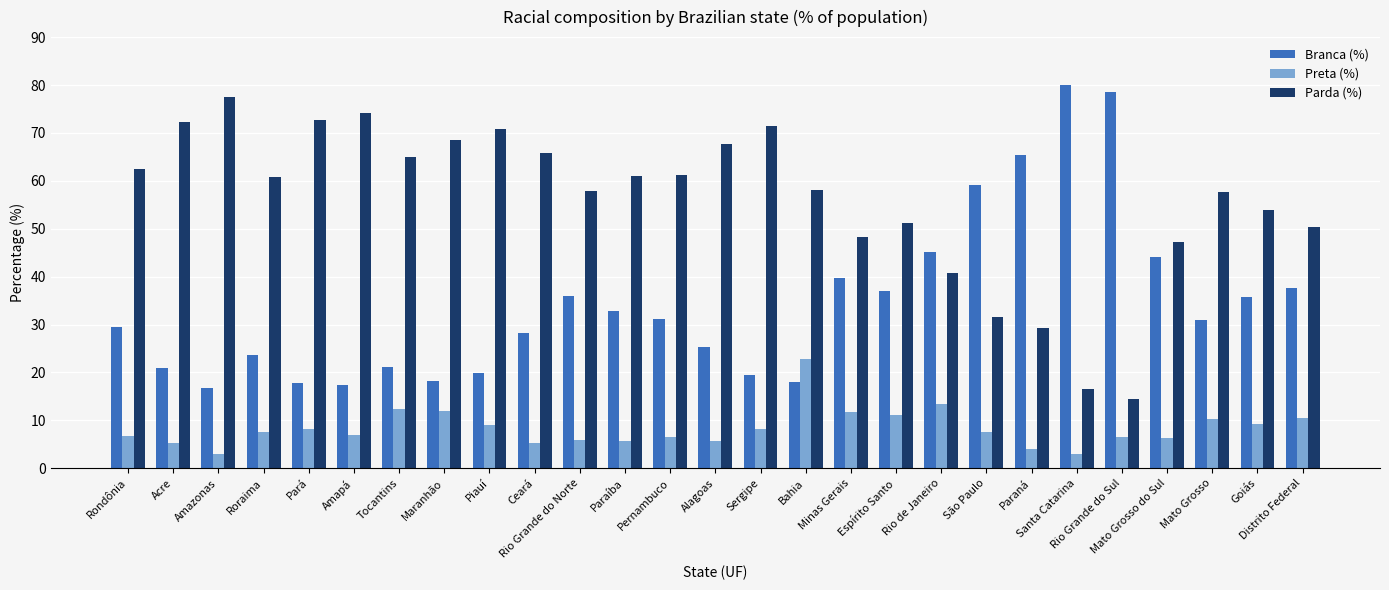

Is the value of Branca (%) at Maranhão greater than the value of Preta (%) at Roraima?

Yes